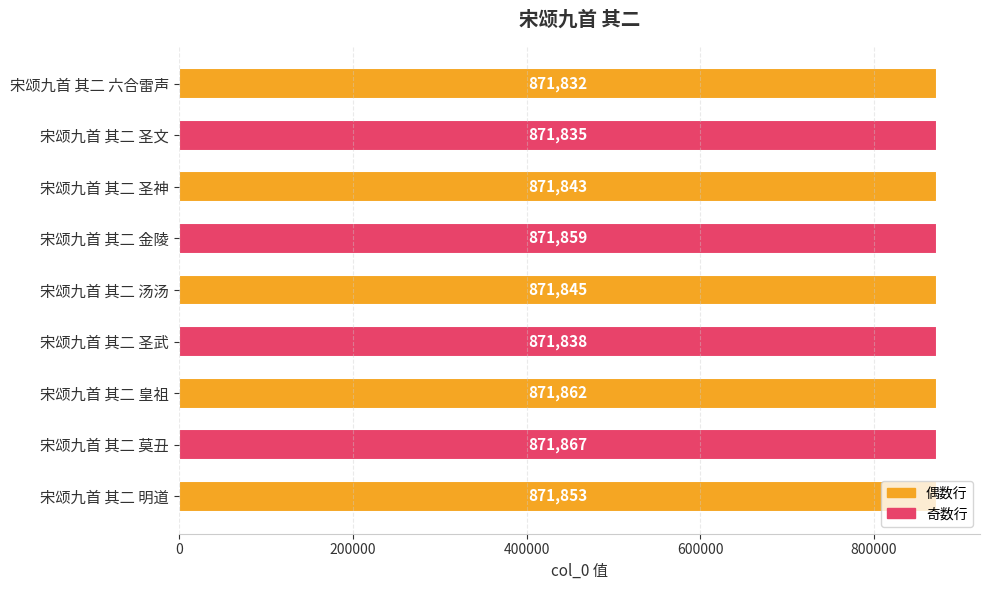

Rank the categories by value from lowest to highest.

宋颂九首 其二 六合雷声, 宋颂九首 其二 圣文, 宋颂九首 其二 圣武, 宋颂九首 其二 圣神, 宋颂九首 其二 汤汤, 宋颂九首 其二 明道, 宋颂九首 其二 金陵, 宋颂九首 其二 皇祖, 宋颂九首 其二 莫丑